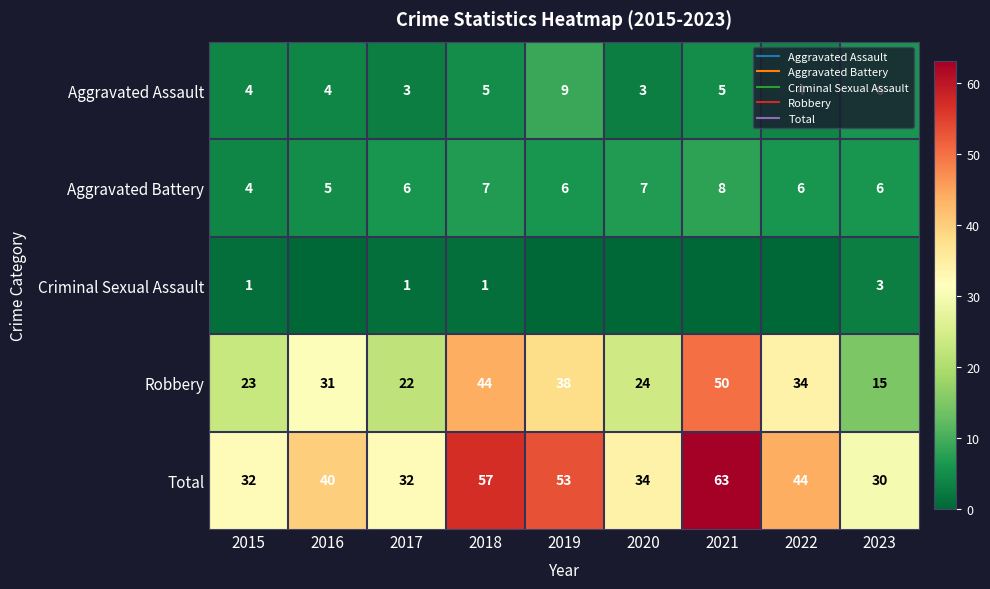

At which label does Criminal Sexual Assault reach its peak?

2023